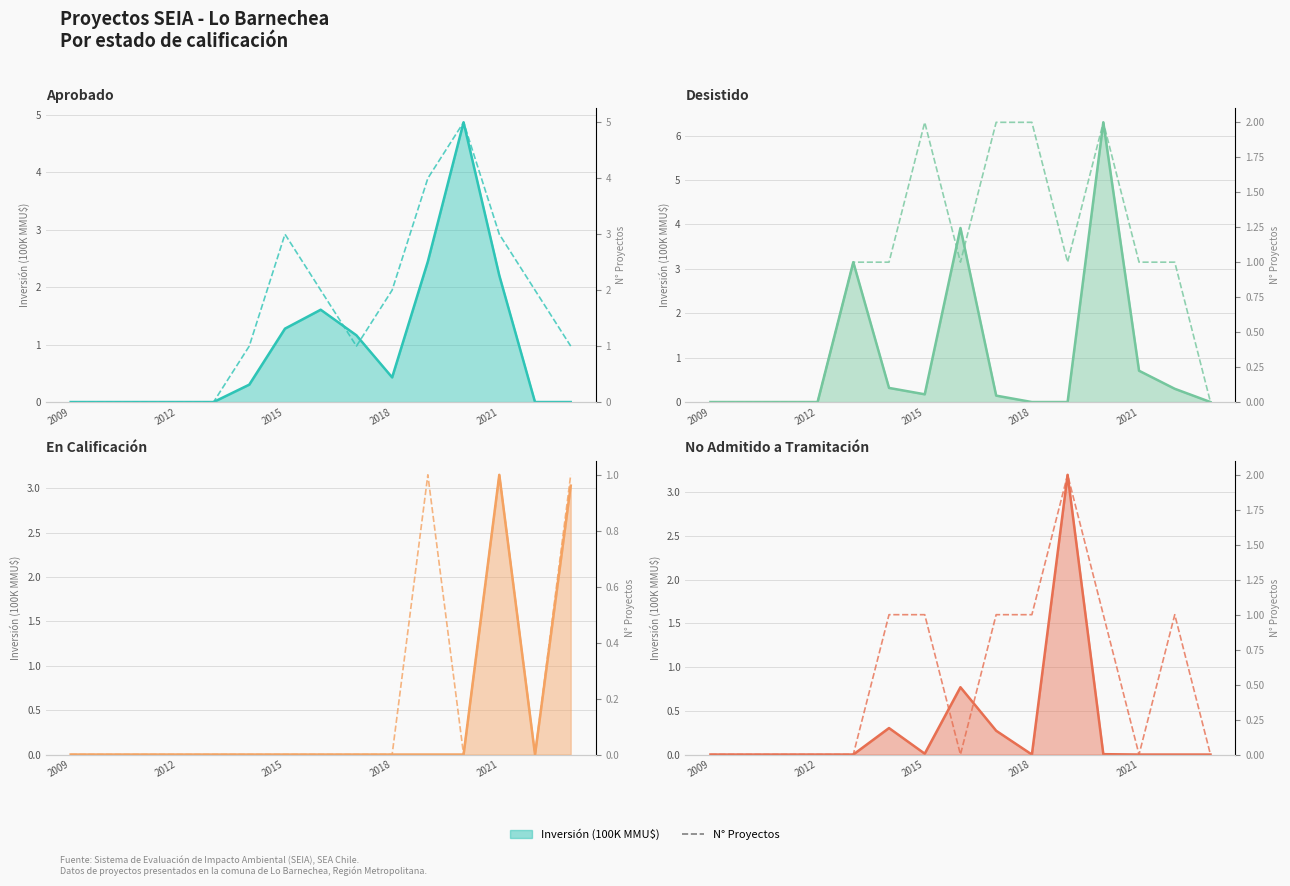

What is the sum of the Desistido (N) values at 13 and 8?

3